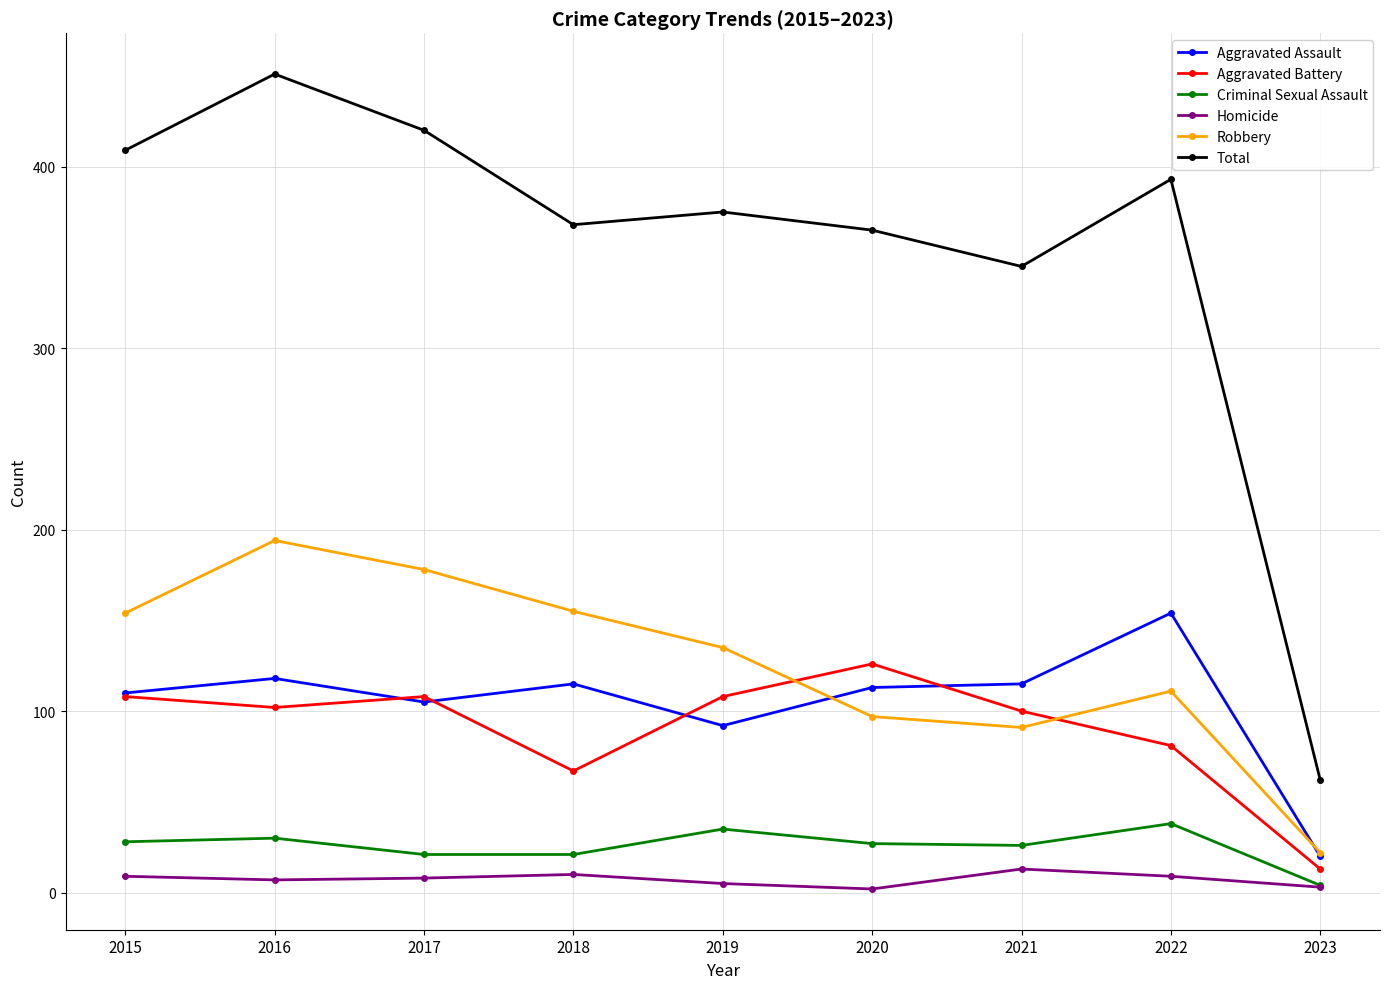

The Criminal Sexual Assault series shows 28 at 2015. True or false?

True